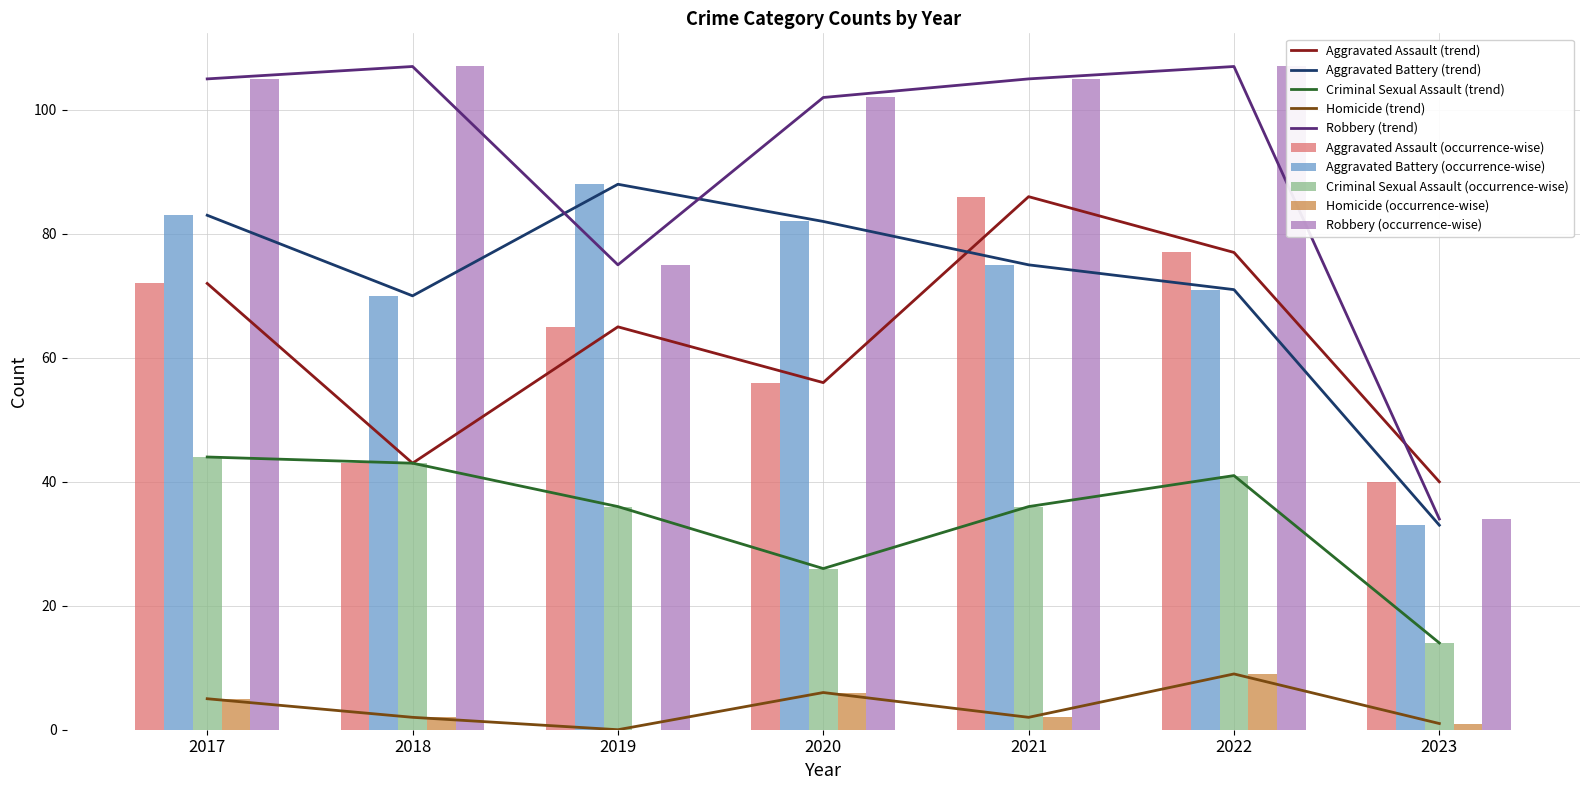

Rank the categories by Homicide value from lowest to highest.

2019, 2023, 2018, 2021, 2017, 2020, 2022